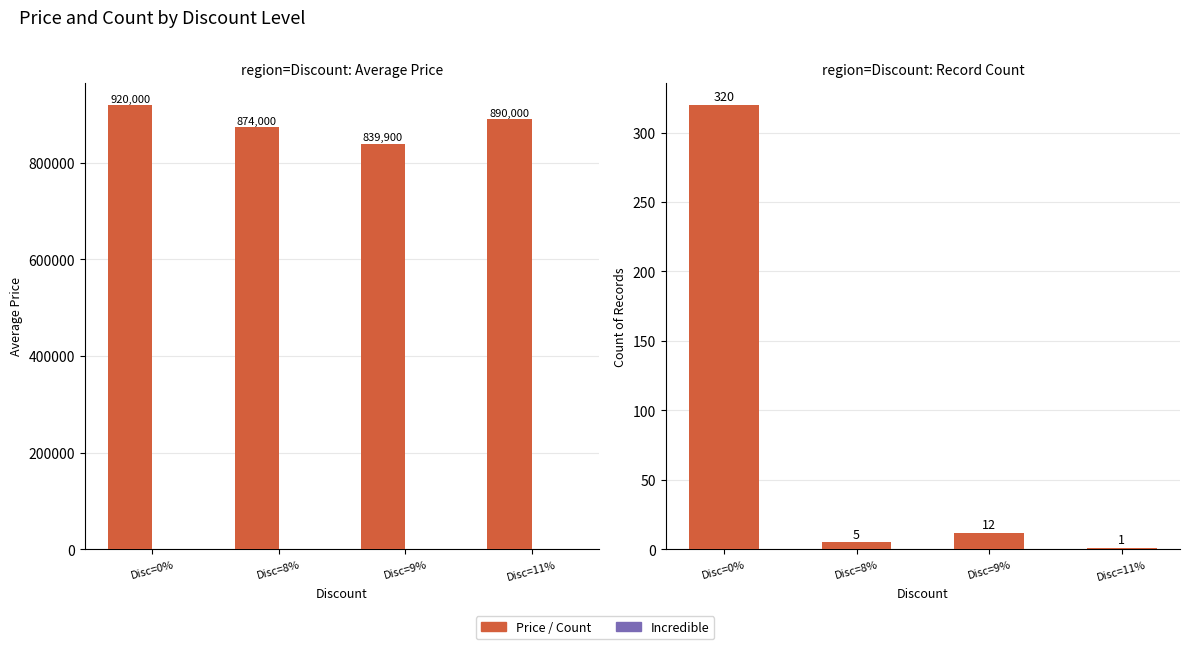

Reading left to right, extract all data points from this chart.

Price: Disc=0%=920000	Disc=8%=874000	Disc=9%=839900	Disc=11%=890000
Incredible: Disc=0%=0	Disc=8%=0	Disc=9%=0	Disc=11%=0
Count (records): Disc=0%=320	Disc=8%=5	Disc=9%=12	Disc=11%=1